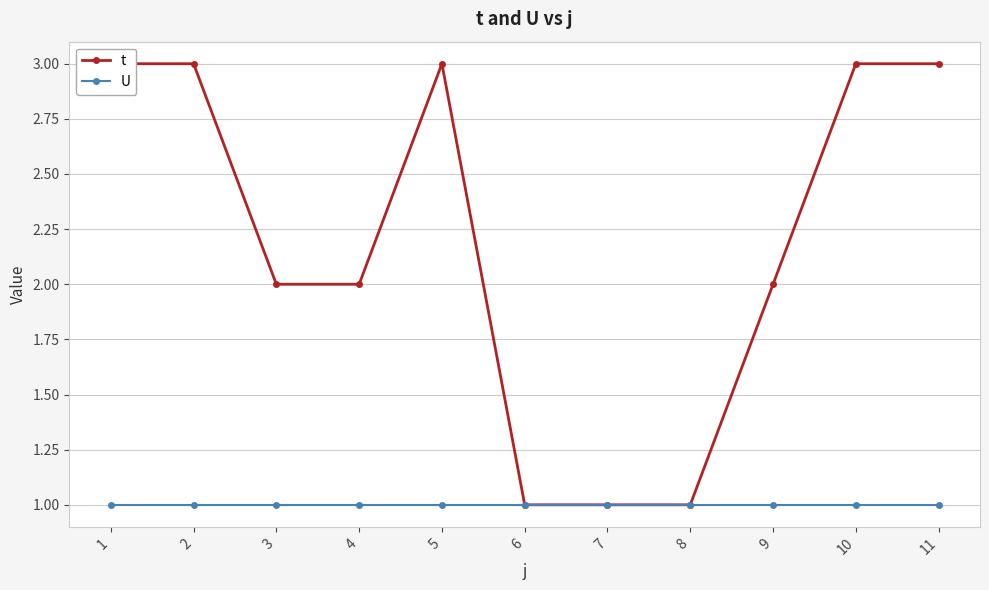

True or false: t has more than 0 points higher than both neighbors.

True